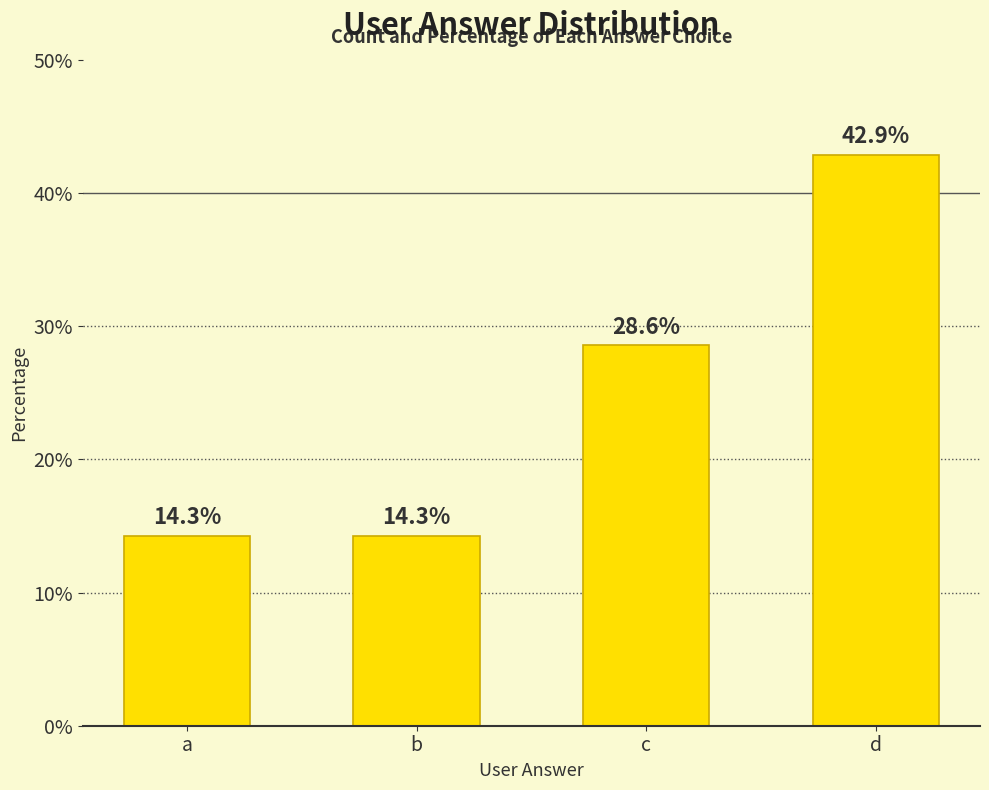

Where is the data nearest to the value 28?

c